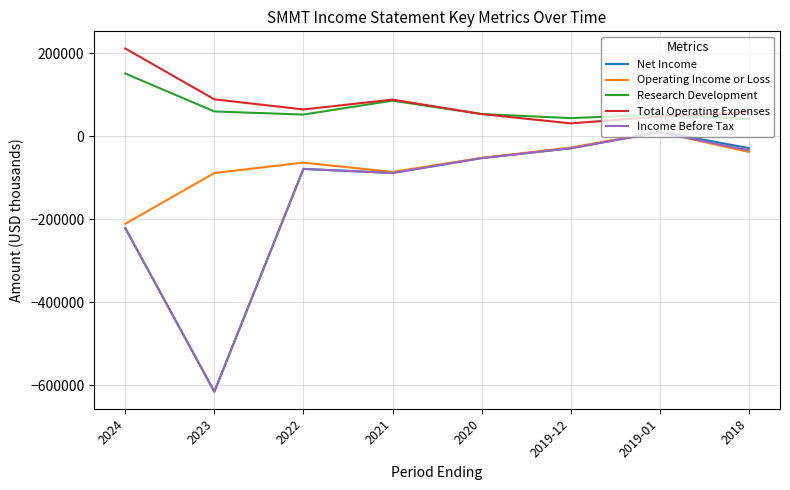

Which series has the largest range (max minus min)?

Net Income